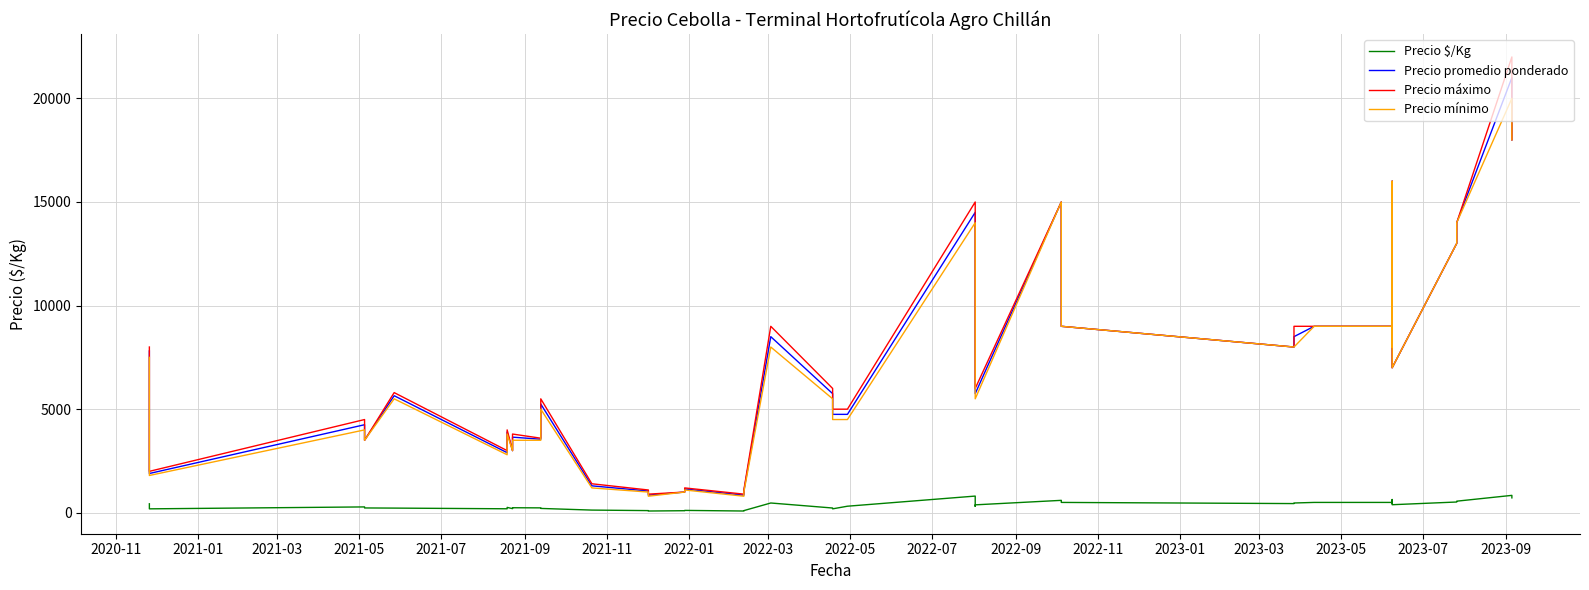

What is the difference between the maximum and minimum values in the Precio $/Kg series?

755